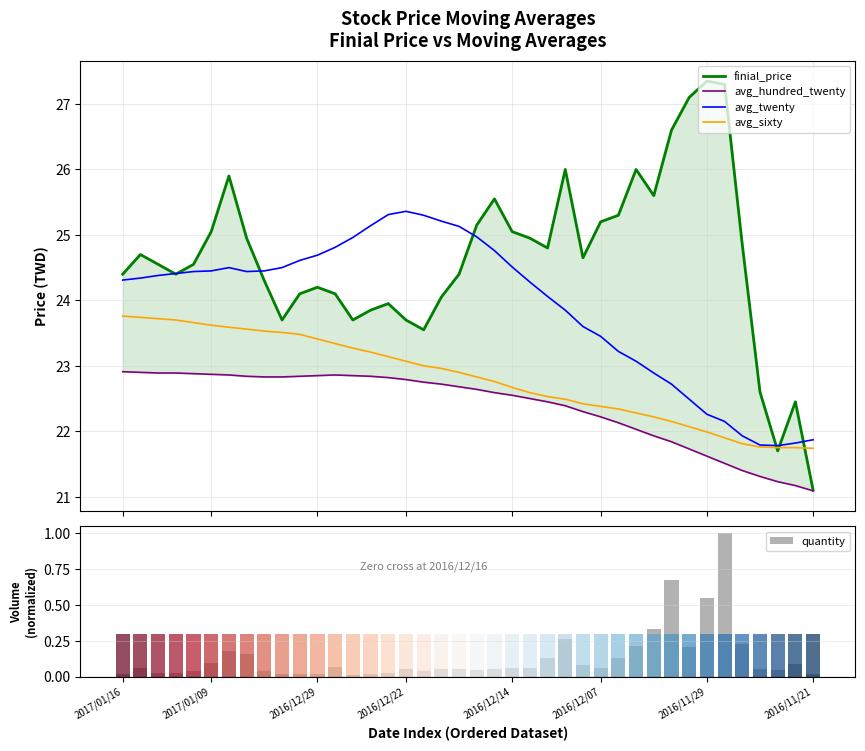

What is the sum of the avg_sixty values at 22 and 14?

45.9